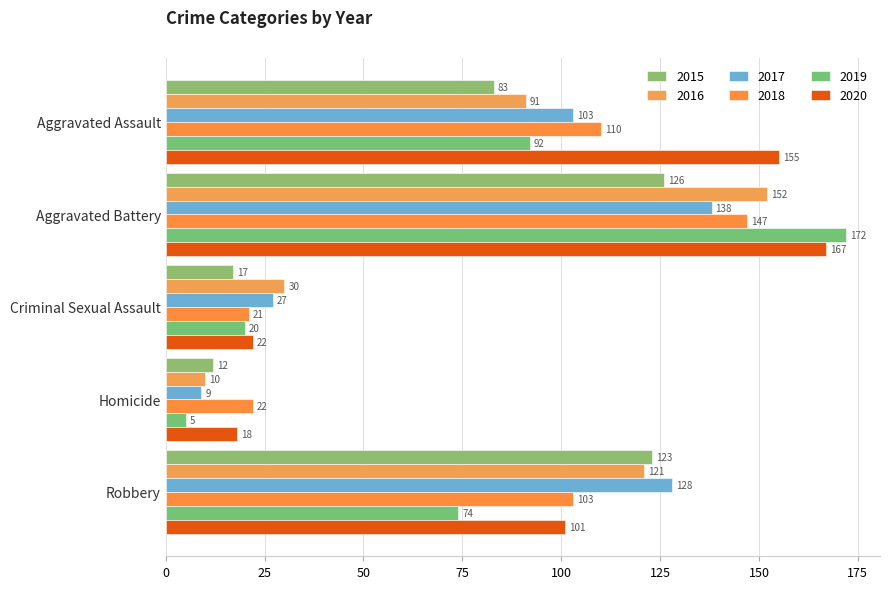

Is the value of 2015 at Robbery greater than the value of 2020 at Homicide?

Yes